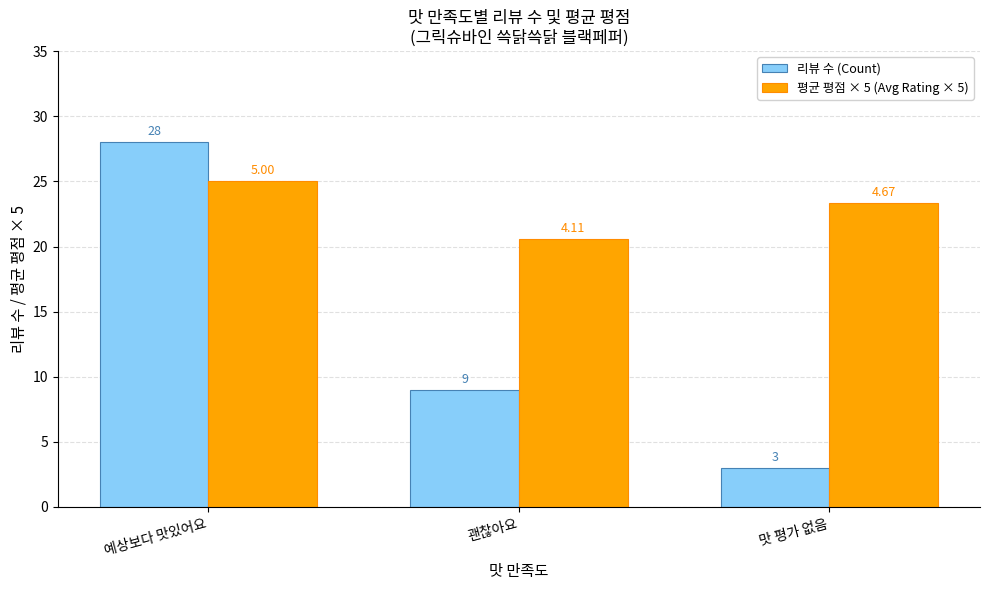

At which label is 평균 평점 × 5 (Avg Rating × 5) closest to 22?

맛 평가 없음